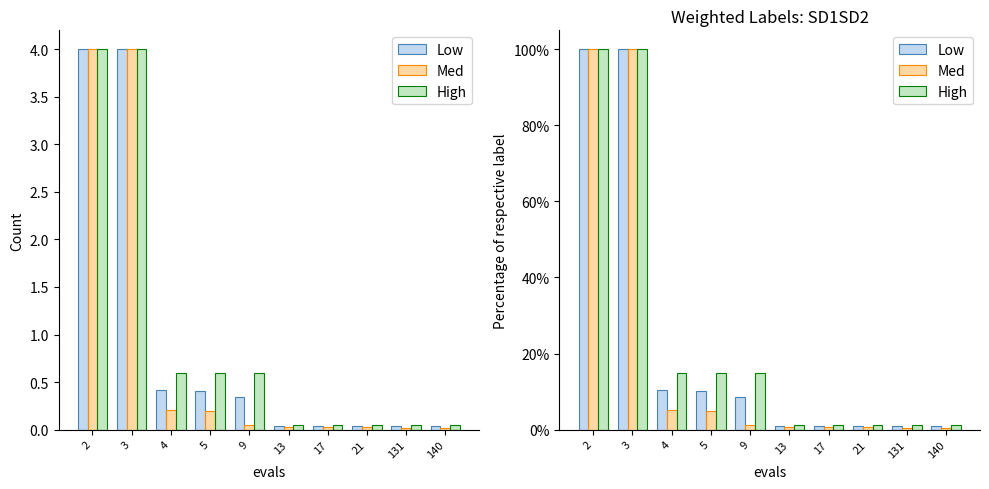

At which label is Low closest to 50?

4